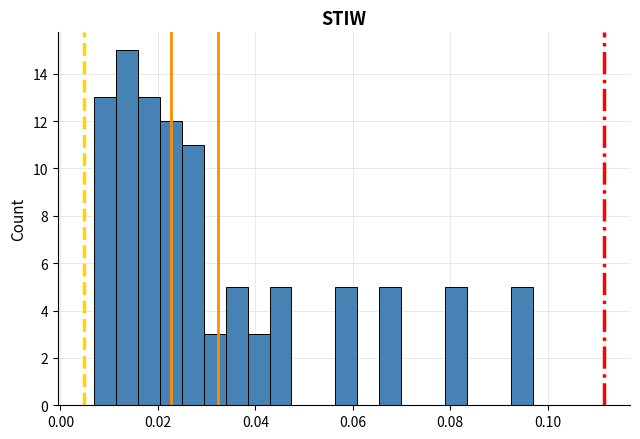

Read against the x-axis, roughly where is the centre of the tallest bar?

0.014